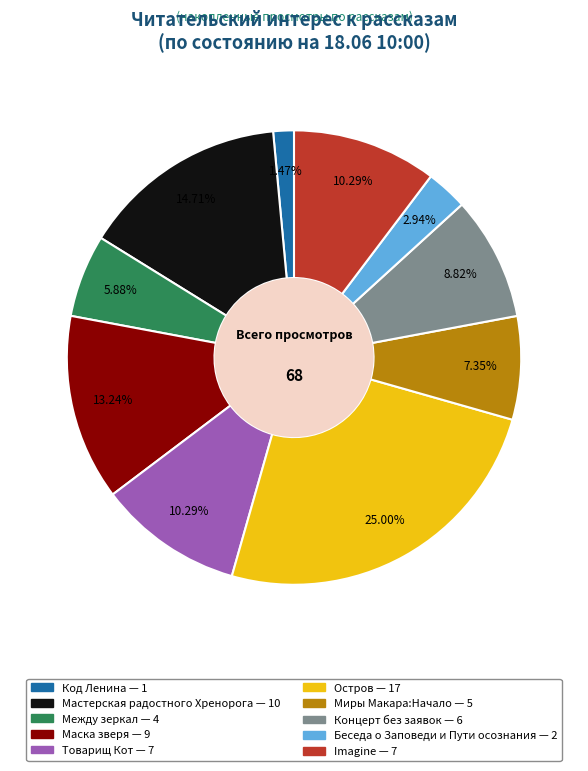

Does Беседа о Заповеди и Пути осознания represent more than half of the total?

No